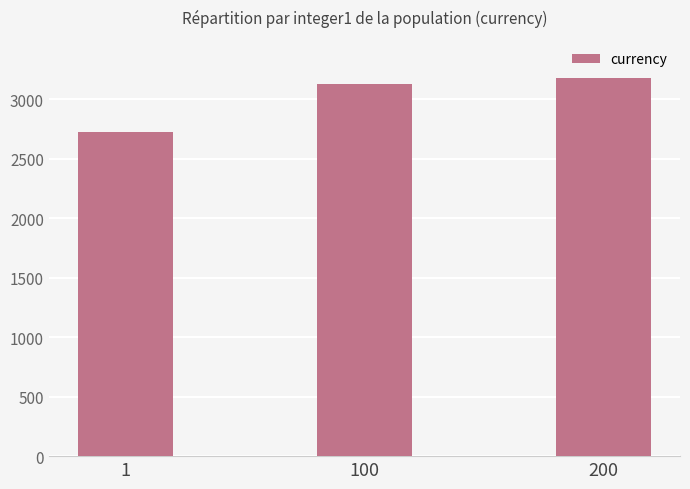

What is the change in value from 100 to 200?

+51